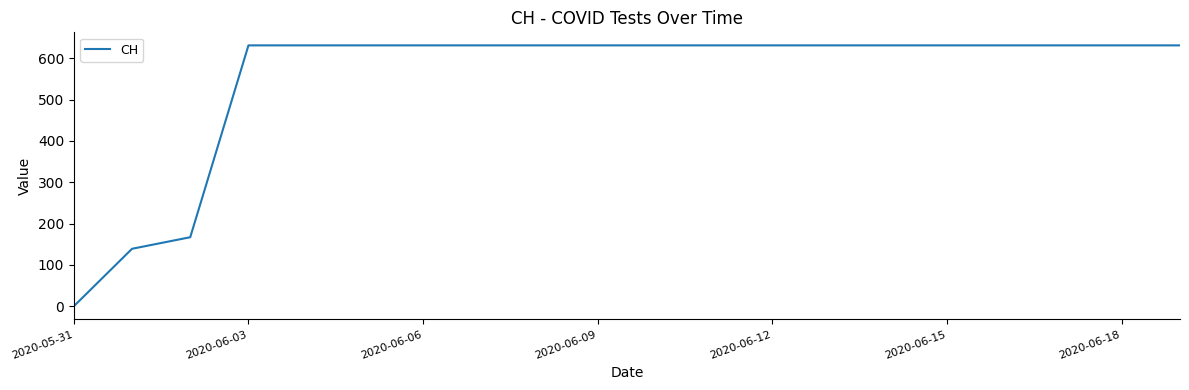

How many values are above zero?

19